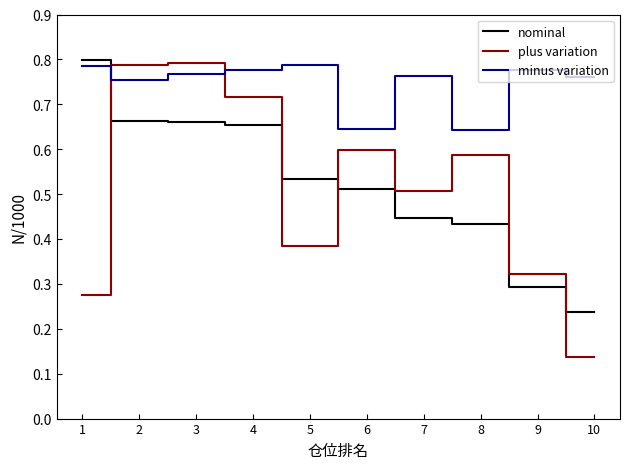

At which label is plus variation closest to 0?

10